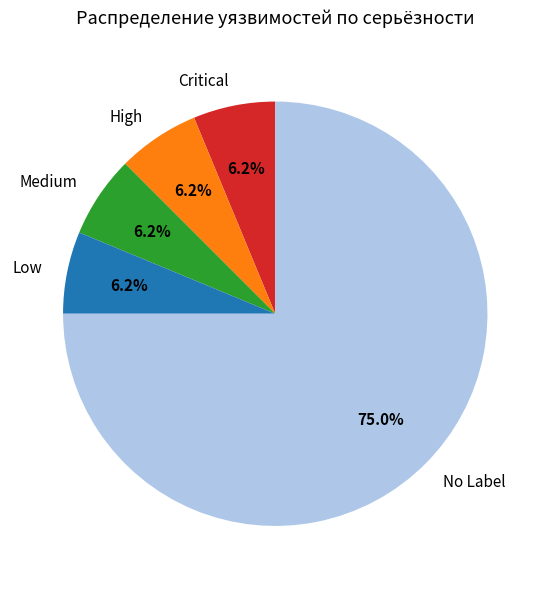

Is No Label the majority of the pie?

Yes